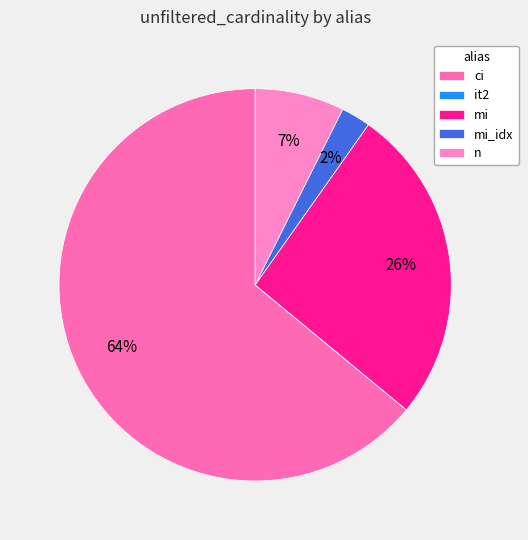

To the nearest percent, what percentage of the pie is mi?

26%